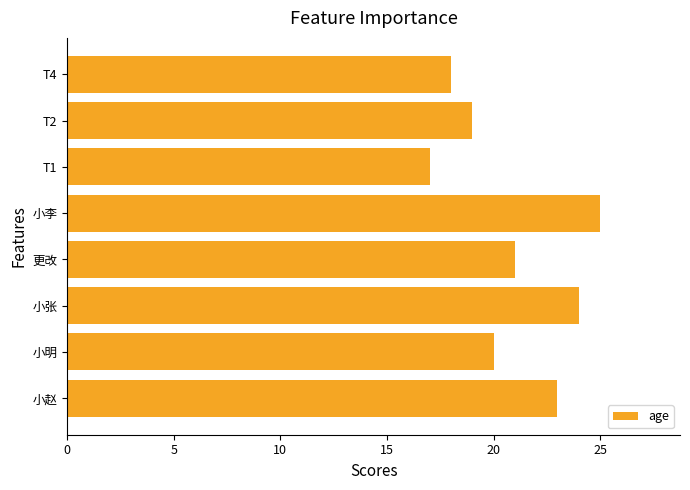

What is the sum of all values?

167